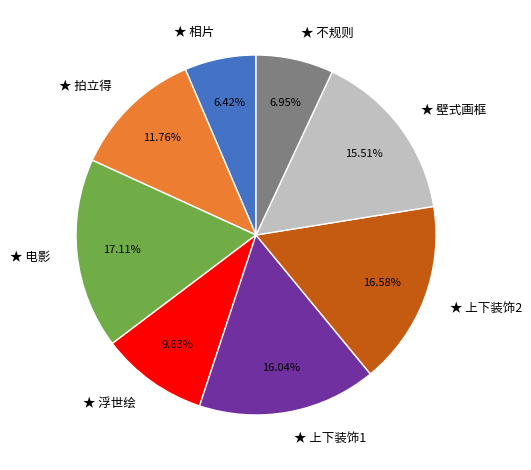

Count the number of slices in the pie.

8